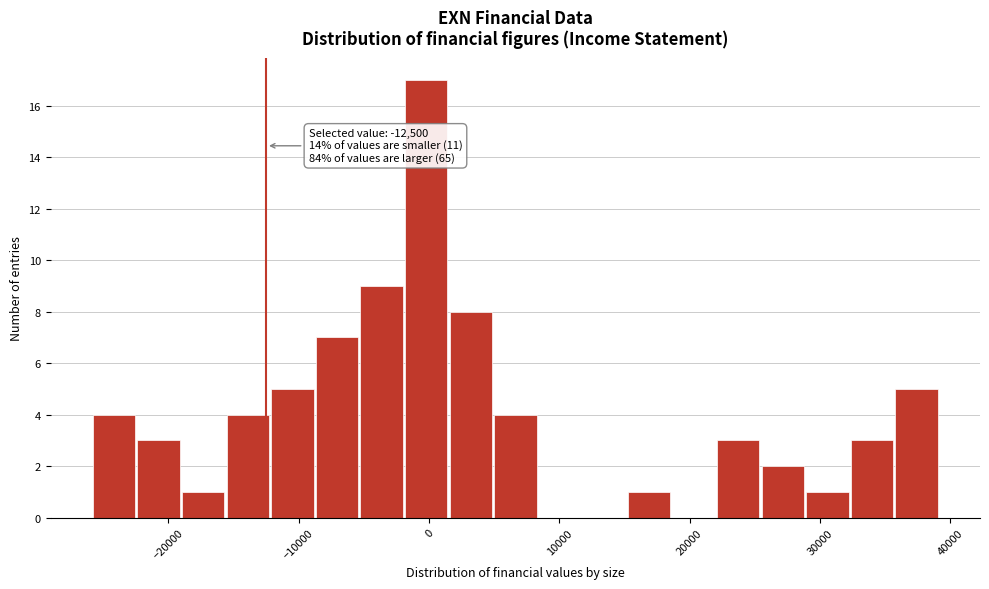

Around what value on the x-axis is the tallest bar? Give the approximate position of its centre, as read against the axis.

0